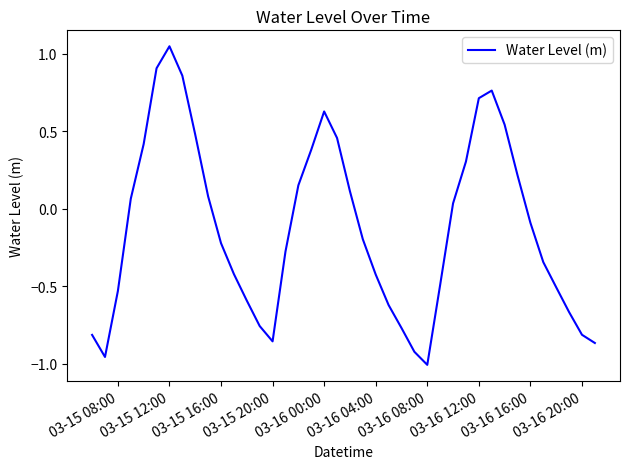

What is the difference between the maximum and minimum values?

2.1